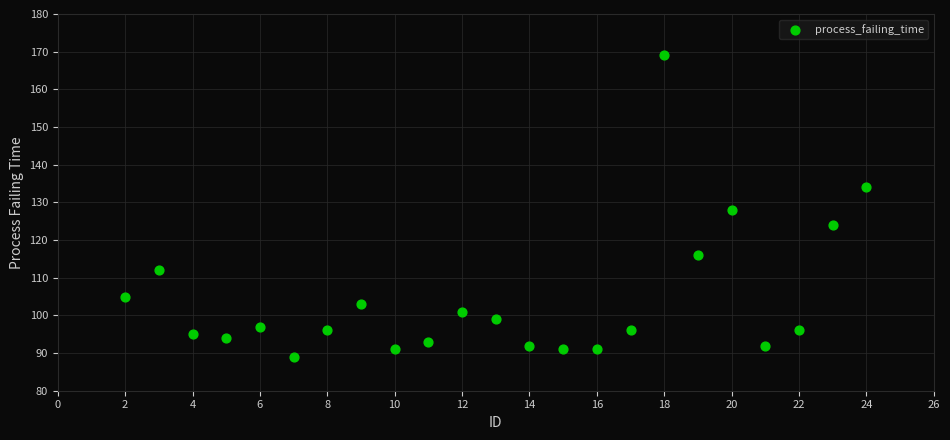

What is the range of X values (max minus min)?

22